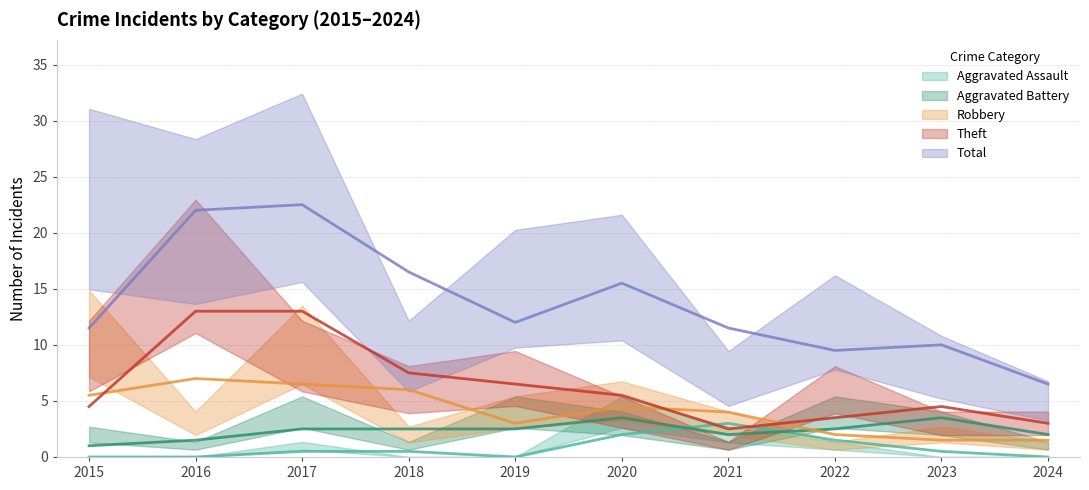

Does the chart have visible grid lines?

Yes